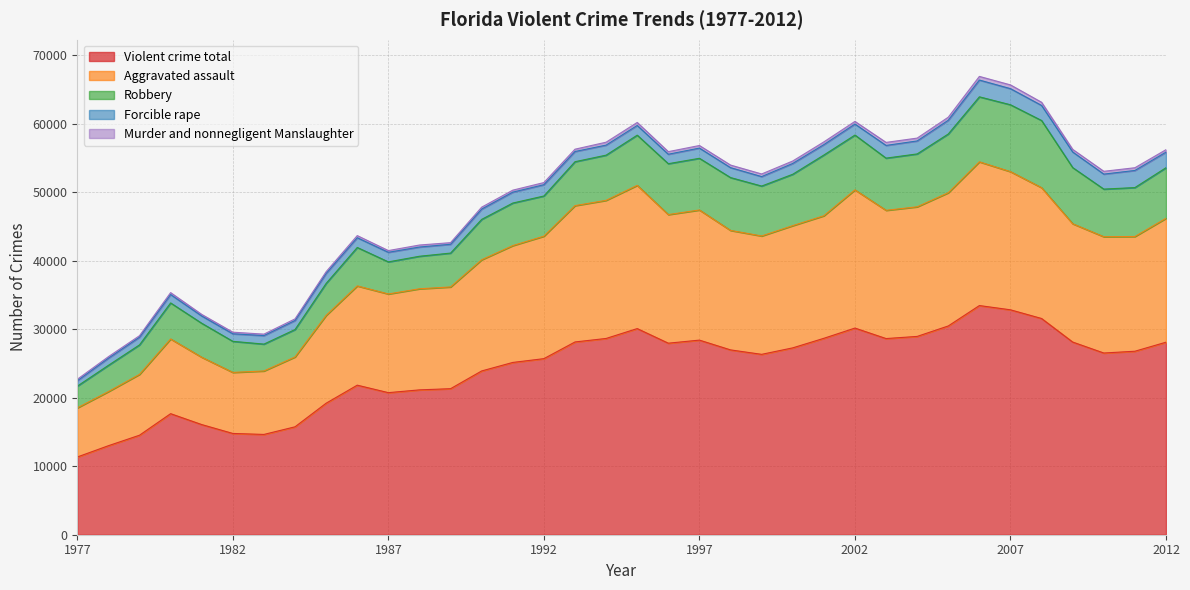

Reading left to right, extract all data points from this chart.

Violent crime total: 11347	12996	14528	17673	16082	14785	14642	15756	19202	21835	20742	21147	21320	23911	25152	25706	28142	28653	30095	27963	28411	26984	26334	27281	28675	30171	28638	28952	30478	33456	32835	31567	28128	26528	26789	28108
Aggravated assault: 7171	7900	8884	10909	9830	8912	9265	10199	12820	14489	14406	14758	14853	16230	17056	17880	19903	20161	20909	18776	18997	17442	17279	17841	17889	20176	18722	18921	19448	20983	20170	19096	17270	16976	16748	18087
Robbery: 3173	3835	4305	5258	4961	4537	3923	4003	4670	5614	4687	4750	4944	5897	6215	5867	6412	6601	7329	7429	7547	7715	7288	7504	8868	8000	7619	7721	8579	9491	9764	9809	8199	6953	7145	7386
Forcible rape: 786	1040	1120	1227	1064	1100	1241	1316	1458	1425	1396	1345	1286	1500	1590	1647	1488	1465	1418	1381	1492	1451	1383	1577	1518	1608	1856	1896	2006	2449	2353	2200	2279	2191	2499	2277
Murder and nonnegligent Manslaughter: 217	221	219	279	227	236	213	238	254	307	253	294	237	284	291	312	339	426	439	377	375	376	384	359	400	387	441	414	445	533	548	462	380	408	397	358